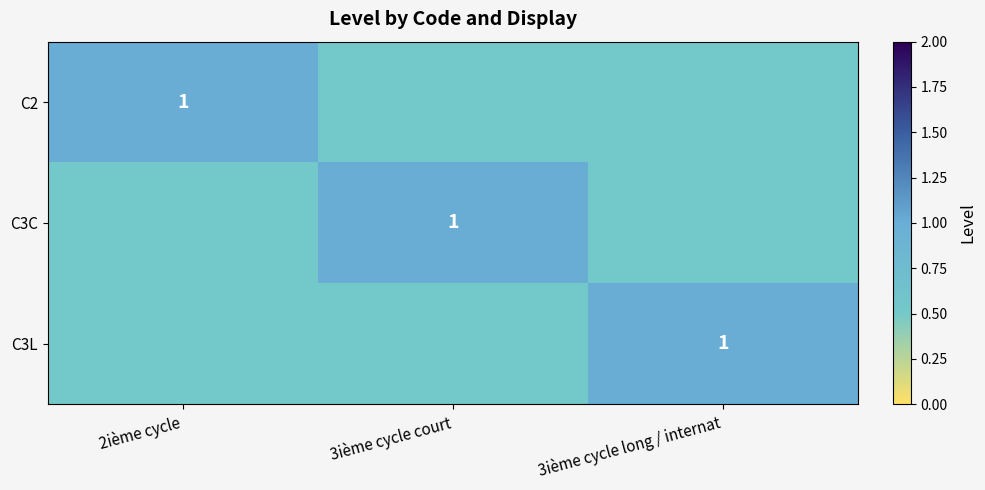

True or false: C3C has a value of 0.5 at 3ième cycle long / internat.

True